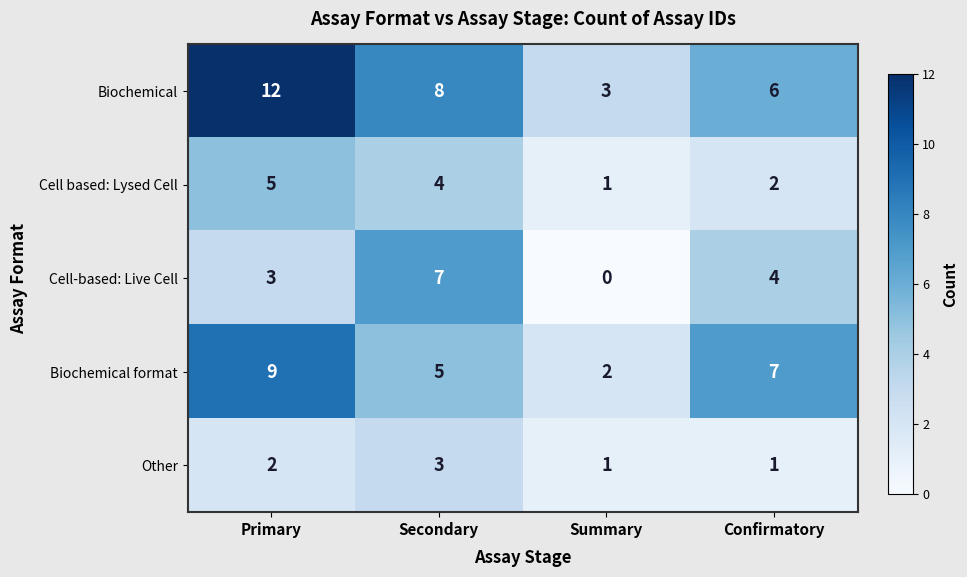

List the series in order of their peak value, lowest first.

Other, Cell based: Lysed Cell, Cell-based: Live Cell, Biochemical format, Biochemical